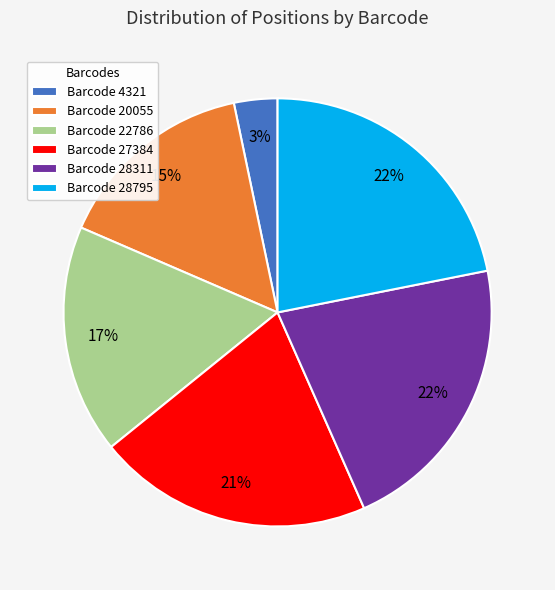

Between Barcode 28311 and Barcode 22786, which is larger?

Barcode 28311